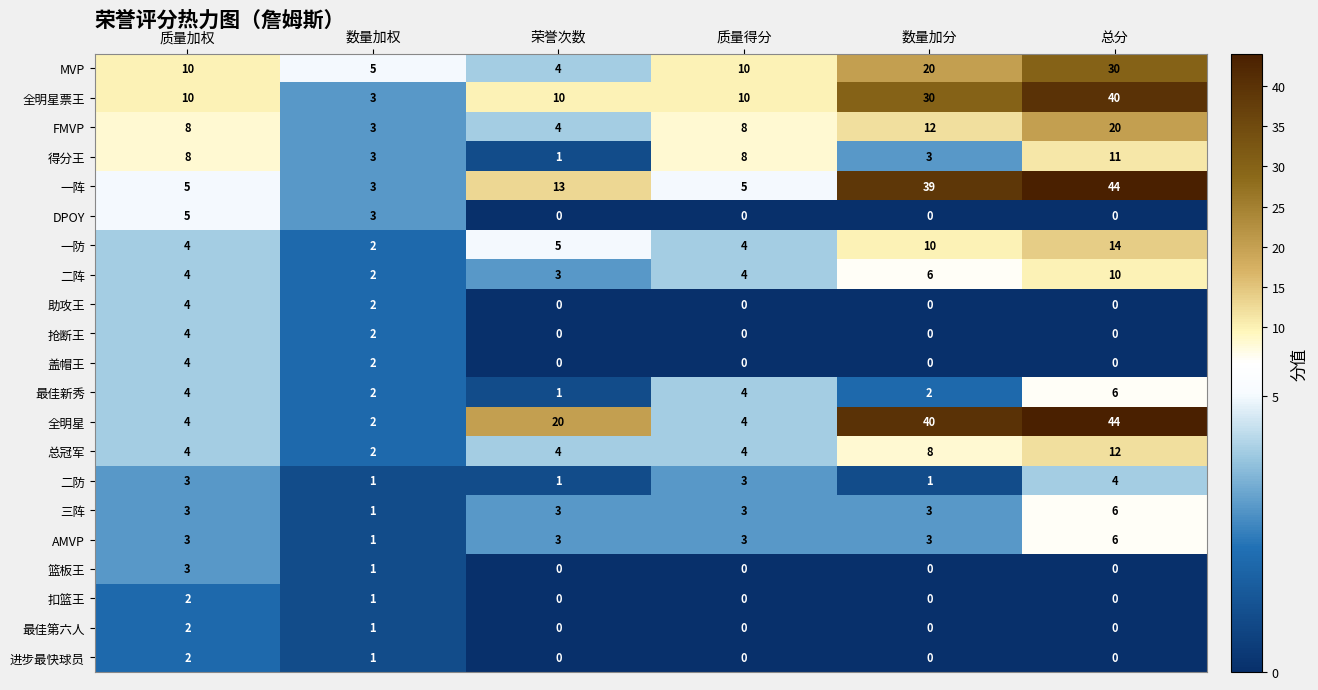

How many data points in 抢断王 are above 0?

2